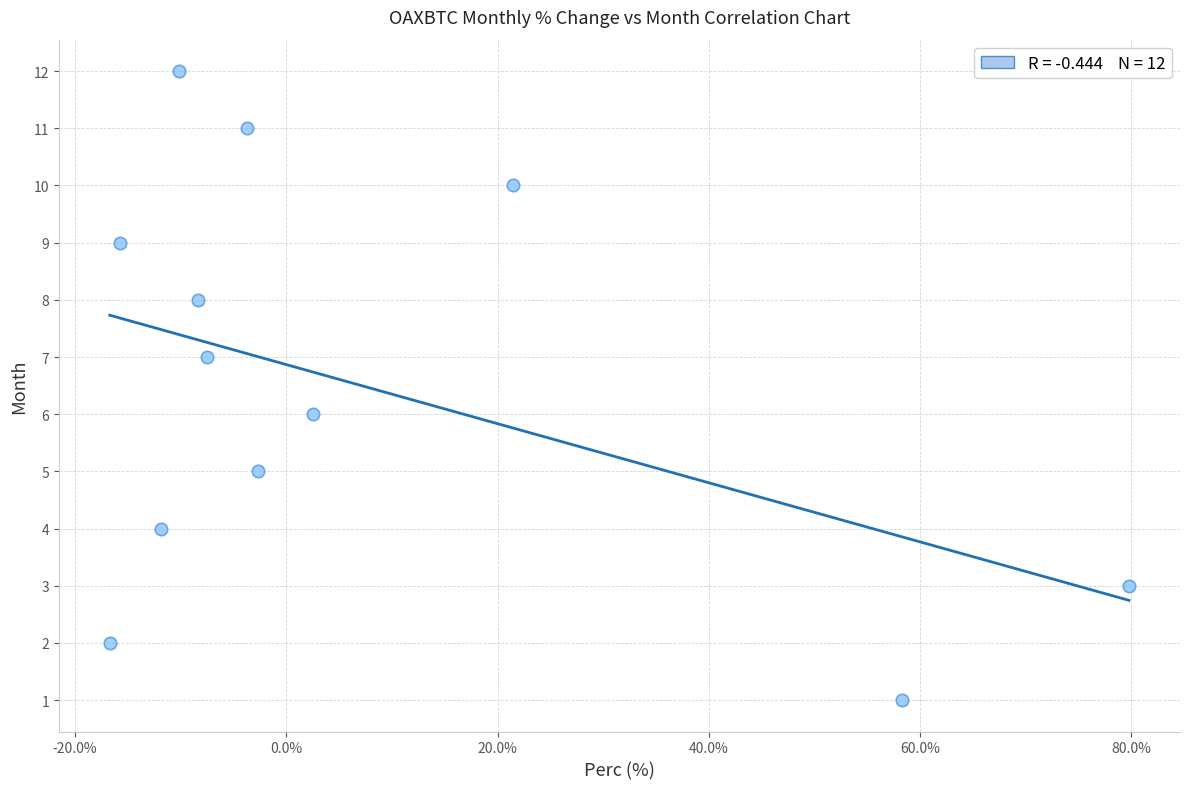

What is the range of Y values (max minus min)?

11